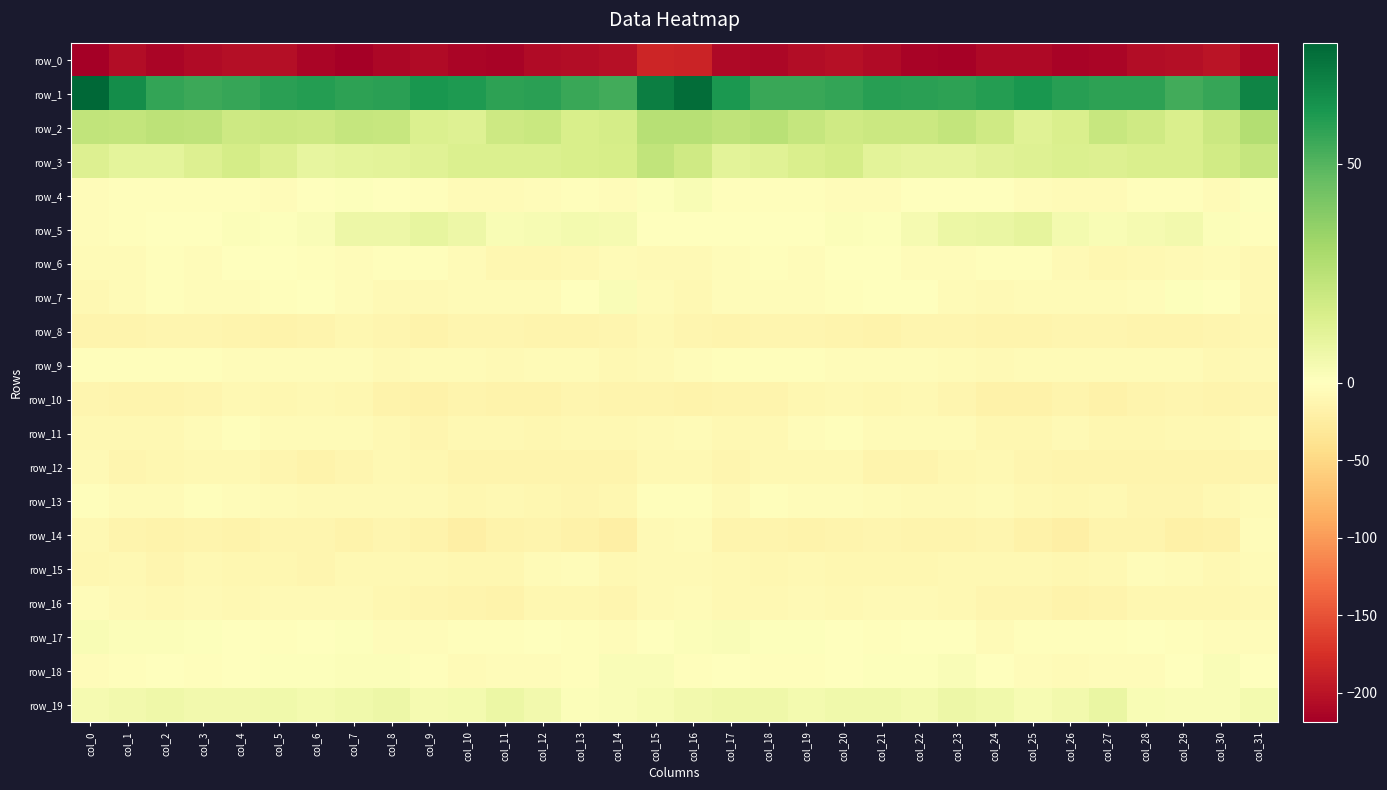

Reading left to right, what are all the values shown in this chart?

row_0: -219.0	-206.3	-212.5	-208.3	-203.7	-204.7	-212.3	-217.8	-211.7	-207.6	-213.5	-214.5	-207.9	-205.6	-202.3	-184.2	-184.9	-209.1	-211.2	-206.0	-203.2	-207.1	-215.5	-216.5	-209.1	-209.3	-215.4	-212.5	-206.2	-205.1	-200.0	-212.0
row_1: 77.7	65.3	56.6	54.9	56.3	58.5	59.8	58.3	58.5	62.0	60.8	58.2	58.5	55.6	53.5	70.1	75.4	61.5	55.6	55.6	57.0	59.5	58.9	58.0	59.8	62.5	59.1	58.3	58.0	54.0	56.1	68.0
row_2: 22.8	22.2	24.1	23.4	19.0	19.4	19.3	21.7	21.0	14.0	13.1	19.2	20.2	15.5	17.0	26.0	25.9	23.3	25.1	21.6	18.7	19.4	19.9	22.3	18.7	12.3	15.0	20.7	18.4	14.8	19.8	27.1
row_3: 13.5	10.6	10.8	14.0	16.6	13.7	9.6	10.3	11.2	12.6	14.2	14.1	14.3	15.6	15.9	22.5	18.6	11.2	12.3	15.1	16.4	11.4	10.1	10.1	11.9	13.3	14.1	13.9	15.0	15.0	17.8	21.5
row_4: -3.4	-3.2	-3.0	-3.3	-3.0	-4.4	-1.4	1.0	-0.1	-2.7	-5.5	-5.8	-3.5	-2.1	-4.9	1.1	2.8	-2.0	-3.2	-3.1	-3.4	-4.2	0.4	0.0	-0.0	-4.8	-5.3	-5.6	-2.2	-3.3	-5.2	0.6
row_5: -4.8	-2.2	0.2	-0.1	1.7	1.1	2.2	6.8	7.2	9.6	6.7	2.5	3.5	4.8	3.9	-0.6	-0.8	-0.8	0.1	0.5	1.7	1.1	3.7	7.4	7.9	9.8	4.3	2.9	3.8	5.1	1.6	-1.8
row_6: -6.8	-6.4	-1.9	-5.1	-1.1	0.4	-3.2	-4.8	-3.0	-1.8	-5.3	-11.4	-10.7	-8.8	-6.0	-8.3	-7.3	-4.5	-3.2	-4.2	0.2	-0.5	-4.6	-4.1	-2.1	-2.8	-7.7	-11.9	-10.0	-7.9	-6.2	-9.7
row_7: -9.8	-5.9	-2.3	-4.5	-3.9	-1.8	-0.2	-3.5	-7.2	-7.3	-5.4	-6.6	-5.3	-0.8	1.9	-5.6	-8.6	-4.2	-3.6	-4.6	-3.1	-1.3	-0.5	-5.4	-7.5	-6.6	-5.7	-6.7	-3.8	0.8	0.1	-8.9
row_8: -14.5	-15.2	-12.5	-12.2	-14.2	-16.1	-13.7	-11.9	-13.6	-15.5	-12.8	-12.5	-14.6	-14.7	-13.1	-9.8	-12.4	-14.7	-12.5	-12.6	-15.2	-15.7	-12.6	-12.3	-14.6	-15.1	-12.4	-13.1	-14.9	-14.4	-12.5	-11.2
row_9: -2.6	-1.8	-2.1	-2.4	-3.9	-4.3	-4.8	-4.6	-7.9	-5.8	-5.8	-7.1	-5.9	-5.9	-8.8	-8.5	-4.7	-2.6	-2.3	-2.8	-4.5	-4.4	-4.3	-6.2	-7.5	-5.5	-6.3	-6.8	-5.4	-6.8	-9.9	-7.9
row_10: -13.0	-14.5	-13.9	-12.5	-9.7	-10.5	-10.1	-11.2	-16.5	-18.3	-15.3	-16.8	-15.5	-12.8	-13.8	-14.9	-15.4	-14.6	-14.1	-11.1	-10.0	-10.5	-9.8	-13.4	-17.5	-18.1	-14.4	-17.2	-14.1	-12.9	-14.5	-12.7
row_11: -9.2	-9.1	-10.1	-6.7	-2.8	-5.2	-6.4	-6.1	-9.0	-12.3	-9.1	-9.9	-10.7	-10.1	-10.1	-8.0	-6.7	-9.3	-10.2	-4.1	-3.4	-6.0	-6.5	-6.2	-11.0	-11.7	-8.3	-10.5	-10.9	-9.6	-9.9	-6.0
row_12: -7.6	-12.3	-10.4	-9.4	-9.3	-13.3	-15.5	-12.4	-9.4	-12.0	-14.6	-14.3	-14.9	-14.9	-14.2	-10.0	-9.8	-12.2	-9.7	-9.3	-10.2	-14.7	-15.2	-10.3	-10.0	-13.5	-14.6	-14.4	-15.3	-14.3	-13.9	-14.0
row_13: -2.1	-6.5	-5.7	-2.1	-4.8	-5.7	-7.1	-7.9	-7.1	-7.3	-11.3	-8.7	-11.5	-13.2	-10.3	-2.5	-2.6	-7.4	-2.8	-3.4	-5.1	-6.3	-7.4	-7.9	-6.4	-8.8	-11.0	-9.1	-12.4	-12.6	-8.6	-6.1
row_14: -9.8	-14.0	-16.5	-15.3	-16.0	-13.1	-12.8	-15.8	-13.0	-16.2	-21.3	-15.9	-13.9	-18.4	-21.0	-7.5	-5.6	-14.7	-15.2	-16.0	-15.2	-12.0	-14.6	-14.4	-13.5	-18.5	-20.9	-13.8	-15.0	-20.5	-18.1	-4.7
row_15: -11.7	-10.0	-12.3	-9.8	-11.0	-10.7	-12.0	-9.0	-8.9	-9.8	-10.4	-11.5	-6.2	-4.0	-8.6	-7.8	-8.0	-9.8	-11.4	-9.9	-10.9	-11.5	-10.8	-8.6	-9.4	-9.8	-11.5	-9.9	-4.4	-5.4	-8.8	-5.5
row_16: -4.3	-8.5	-9.6	-7.2	-8.9	-8.0	-7.4	-7.7	-11.7	-13.0	-15.0	-15.6	-12.0	-11.5	-12.2	-7.3	-5.9	-8.8	-8.9	-6.9	-9.4	-7.4	-7.1	-9.0	-12.7	-13.3	-16.1	-14.3	-11.4	-11.9	-11.7	-9.9
row_17: 2.5	1.4	1.3	0.7	0.5	-2.5	-1.0	0.8	-4.3	-4.3	-2.3	-2.2	-1.3	-2.3	-3.5	-1.1	1.6	1.9	0.9	0.9	-0.7	-2.4	0.0	-0.6	-5.5	-2.9	-2.7	-1.7	-1.4	-3.2	-3.8	-4.0
row_18: -3.8	-2.2	-0.9	-2.8	-0.3	0.7	1.0	1.4	1.6	-3.1	-6.4	-4.5	-4.4	-2.0	1.9	2.1	-2.0	-0.4	-1.9	-2.3	0.3	1.1	0.9	2.0	0.3	-5.0	-6.3	-4.1	-3.7	-0.9	2.3	0.1
row_19: 4.0	5.4	6.5	5.2	5.4	6.1	4.6	5.8	7.1	4.1	4.3	7.6	5.4	1.6	2.4	3.2	4.9	6.1	6.3	4.5	6.0	5.6	4.3	7.0	6.1	3.6	5.3	8.0	3.0	2.2	1.9	4.4